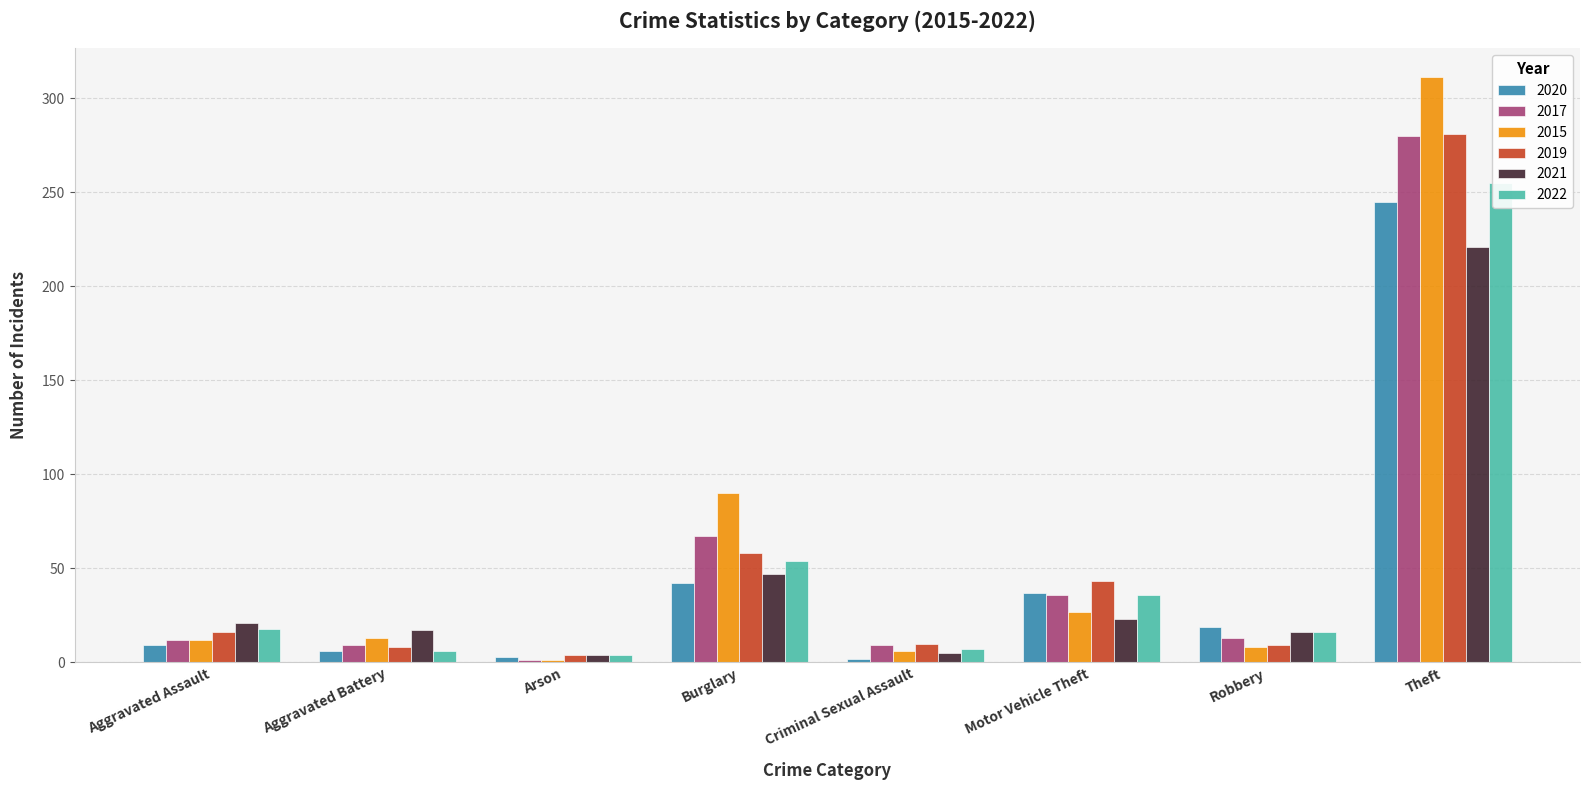

At how many categories does at least one series exceed 55?

2